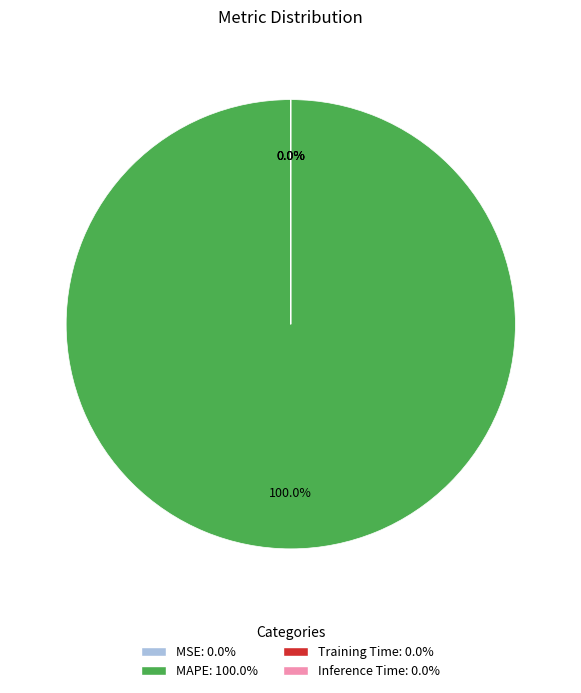

What is the largest slice in the pie chart?

MAPE